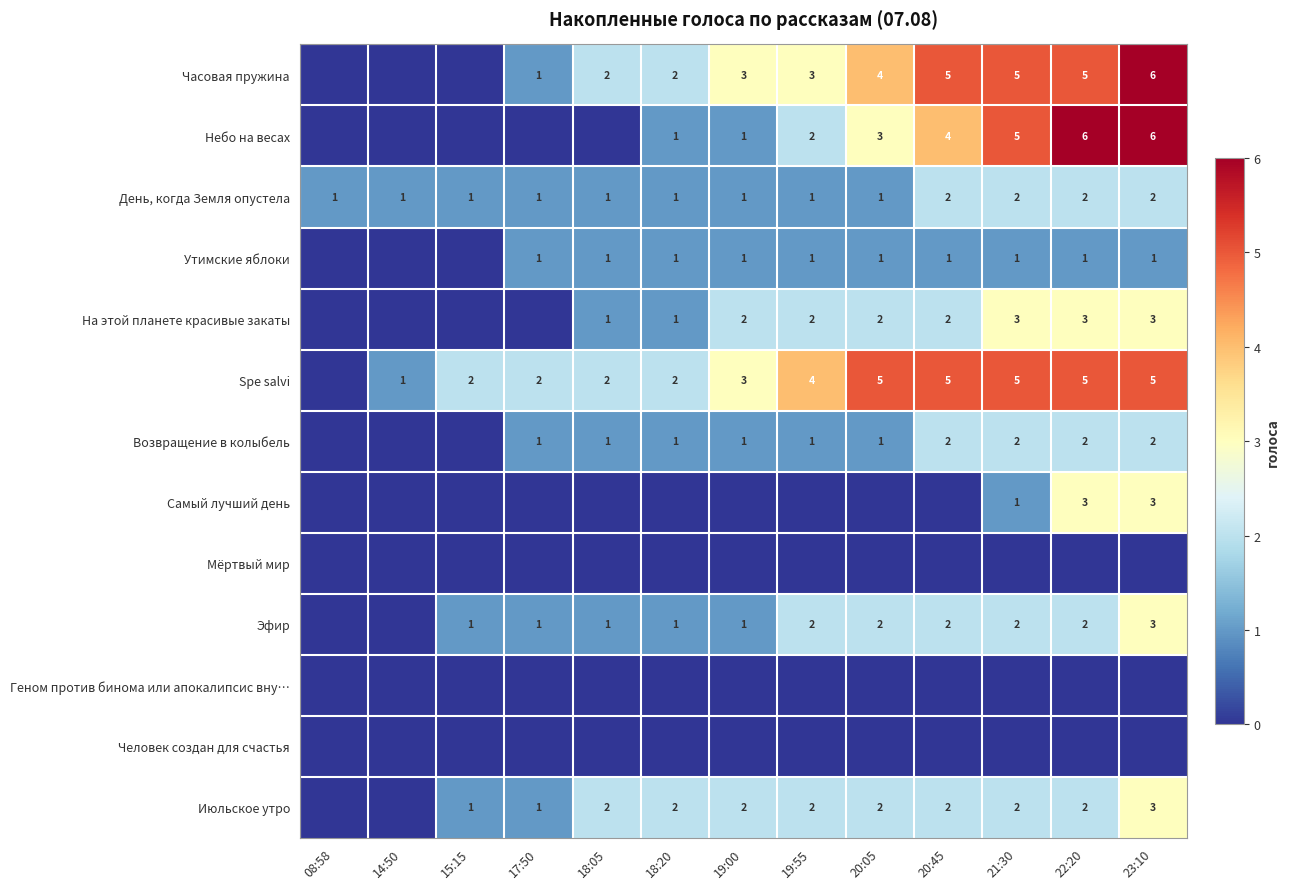

The value of Часовая пружина at 20:05 is 6. True or false?

False